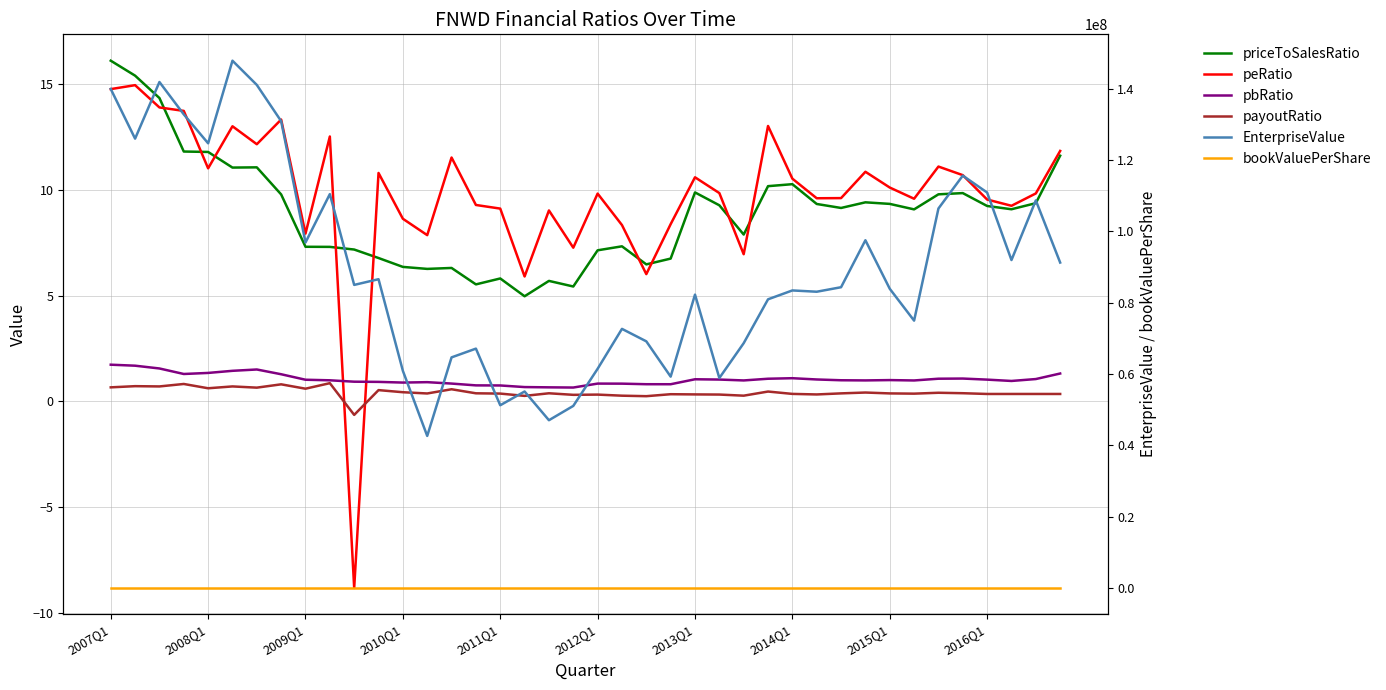

How many data points in payoutRatio are less than 0?

1